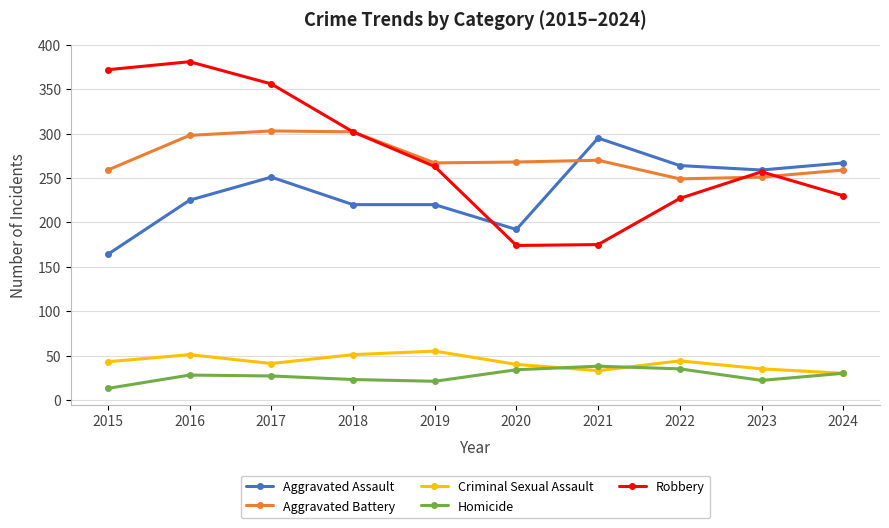

What is the value of the Criminal Sexual Assault point at the 3rd from the left?

41